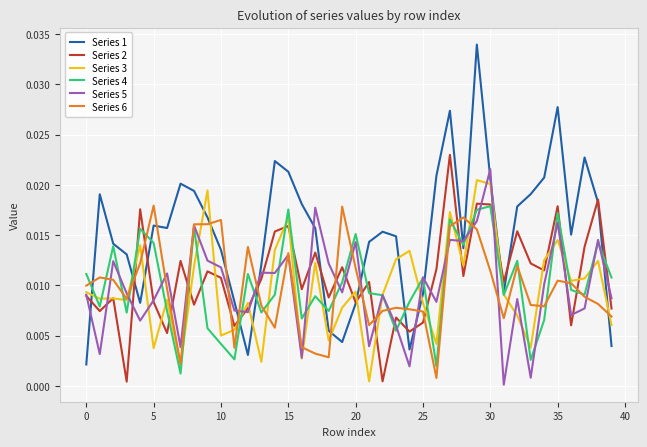

Which series has the widest spread of values?

Series 1